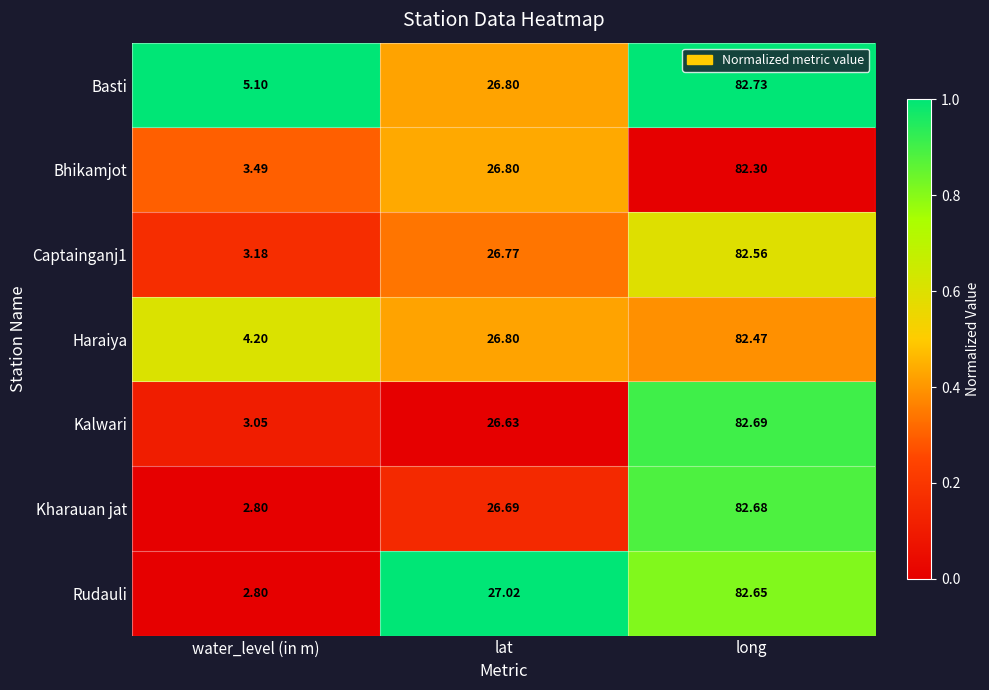

What is the greatest value displayed?

82.7